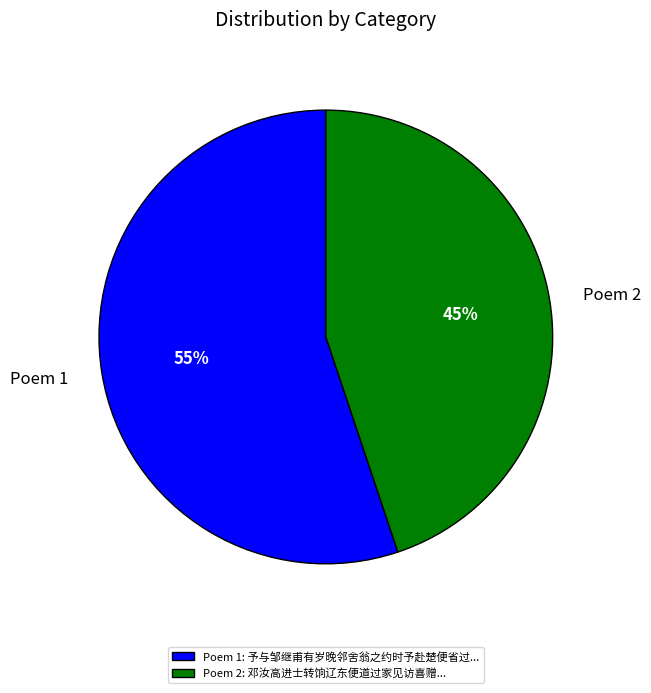

What is the ratio of the value at Poem 2 to the value at Poem 1?

0.8